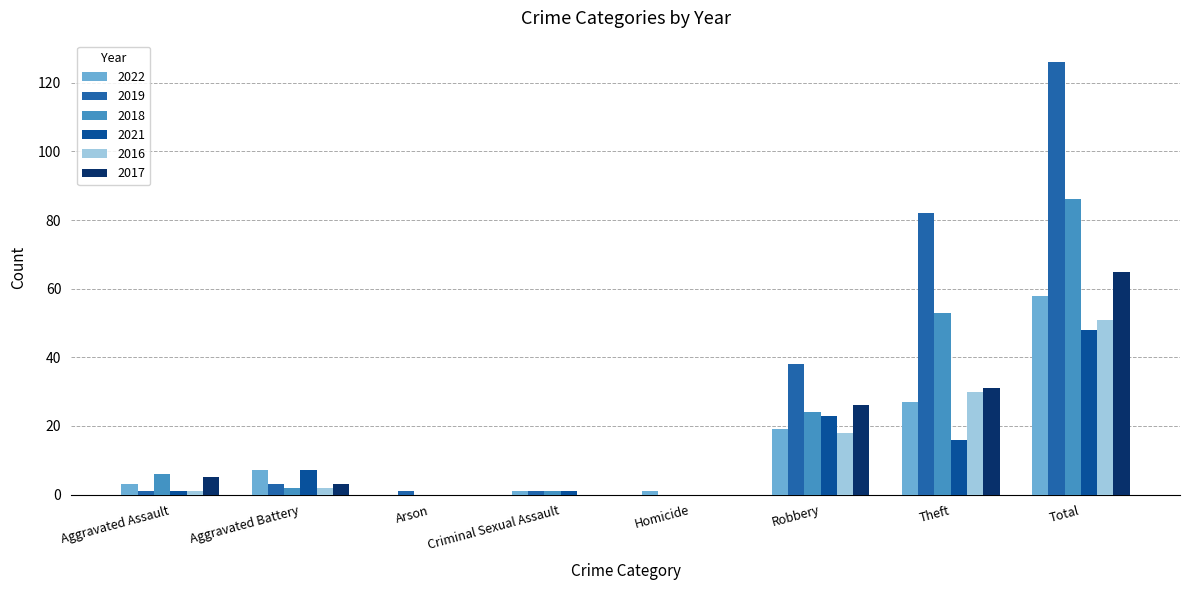

What is the value of the 2022 bar at the 1st from the left?

3